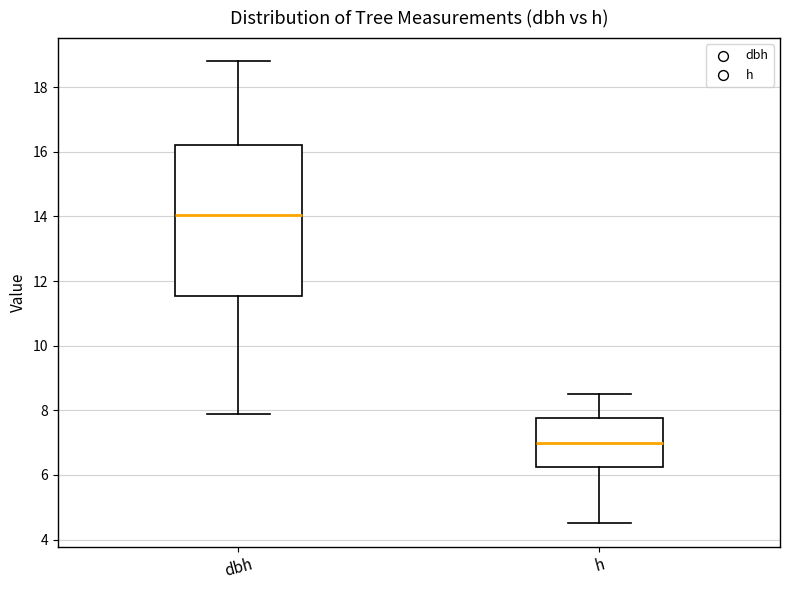

Where does the lower whisker of the box for dbh end on the y-axis? The values are not printed on the chart, so give them approximately, as read against the axis.

8.0